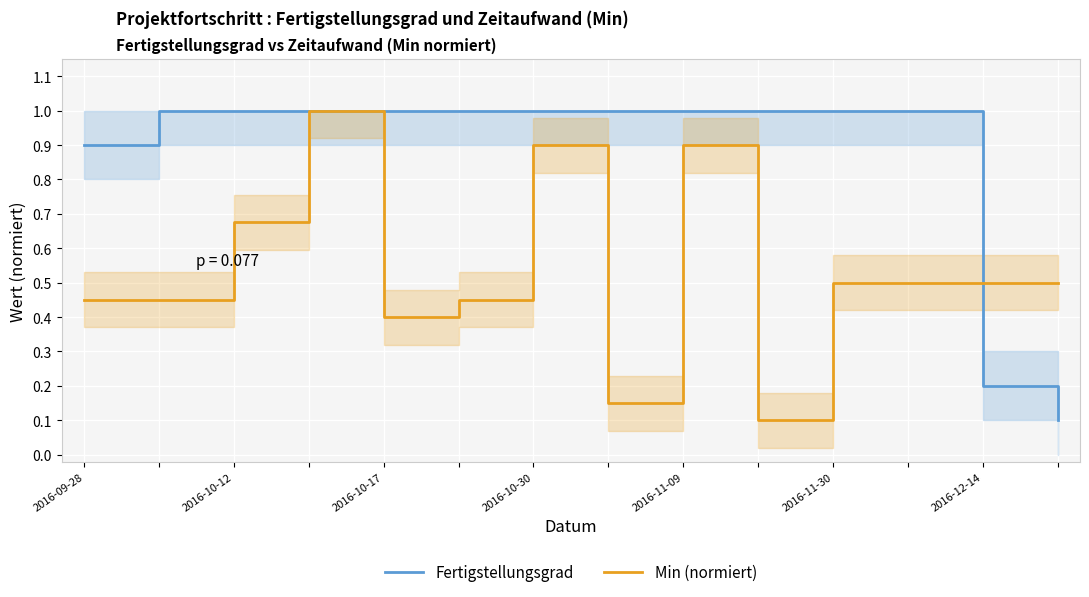

Which series has the largest range (max minus min)?

Fertigstellungsgrad